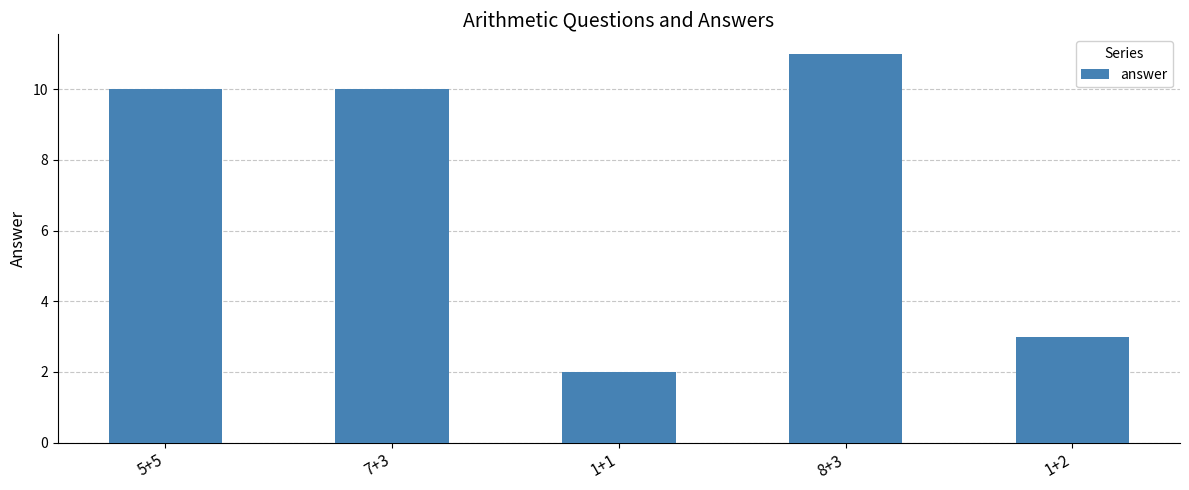

Where is the data nearest to the value 6?

1+2